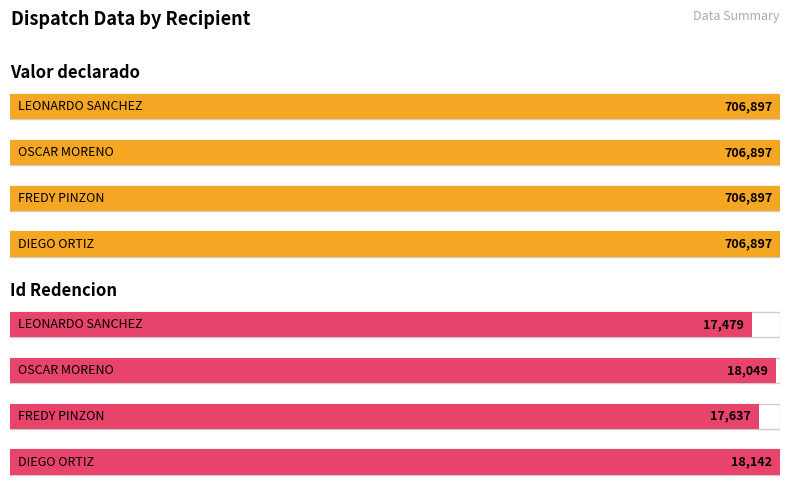

Reading left to right, extract all data points from this chart.

Valor declarado: LEONARDO CORRALES SANCHEZ=706897	OSCAR EDUARDO ROMERO MORENO=706897	FREDY AUGUSTO HURTADO PINZON=706897	DIEGO FERNANDO IRIARTE ORTIZ=706897
Id Redencion: LEONARDO CORRALES SANCHEZ=17479	OSCAR EDUARDO ROMERO MORENO=18049	FREDY AUGUSTO HURTADO PINZON=17637	DIEGO FERNANDO IRIARTE ORTIZ=18142